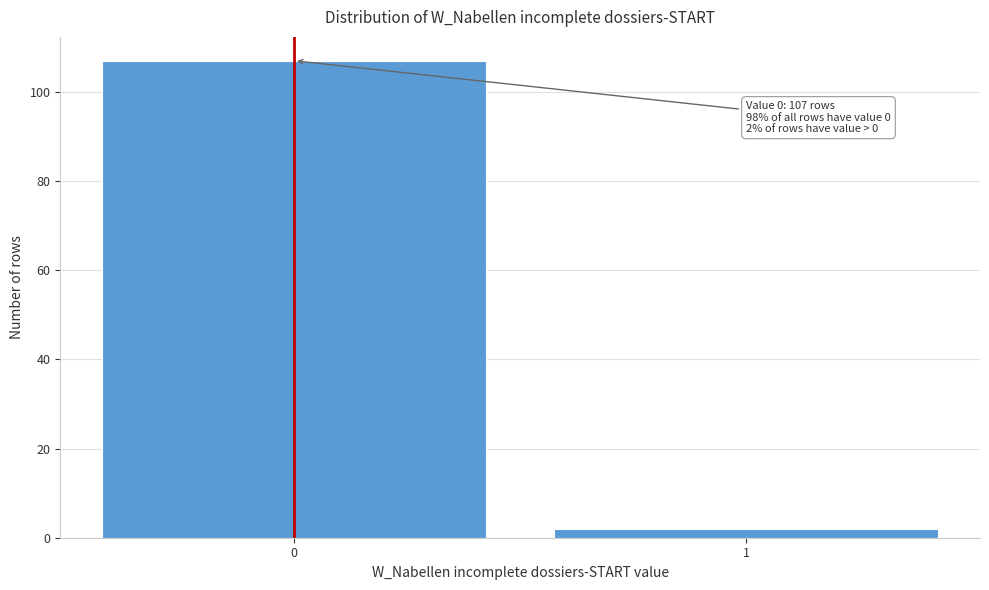

Reading left to right, transcribe all the data shown in this chart.

107	2